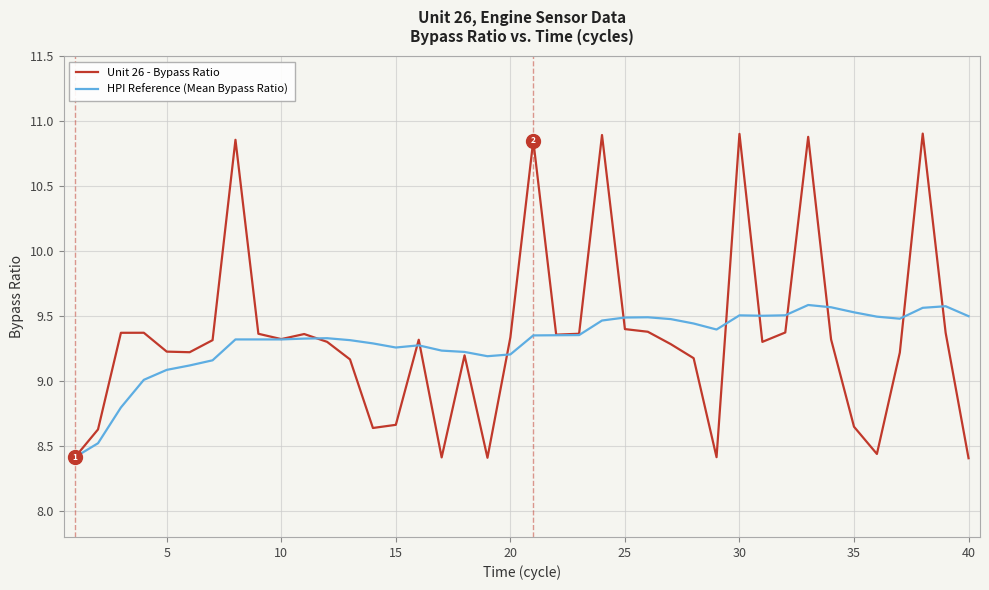

Which series has the widest spread of values?

Unit 26 - Bypass Ratio